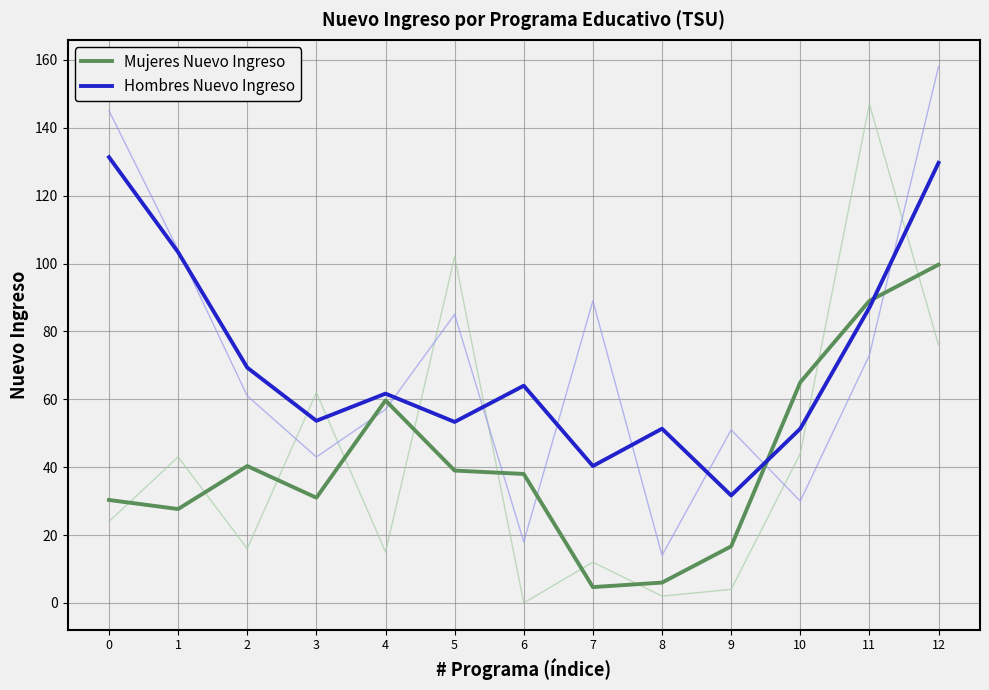

At how many categories does at least one series exceed 129?

2